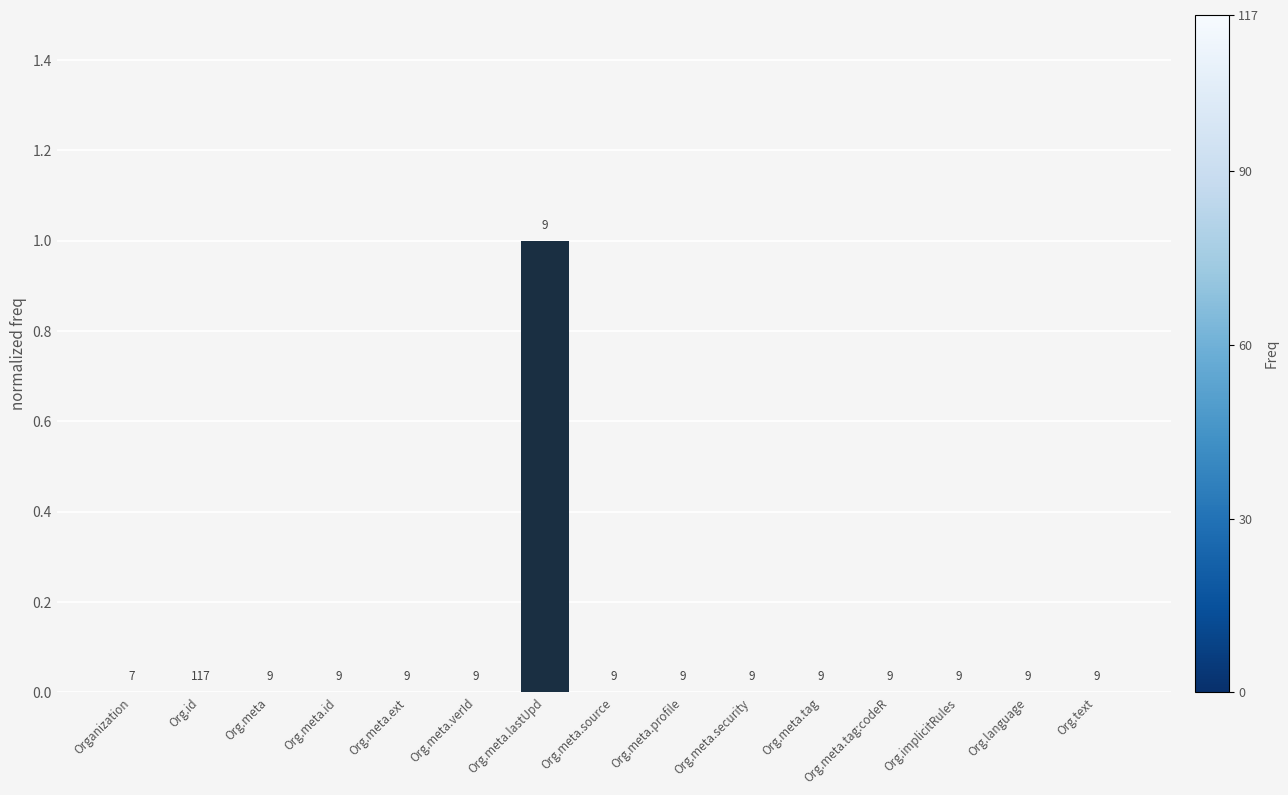

True or false: the data shows 0 at Org.meta.source.

True